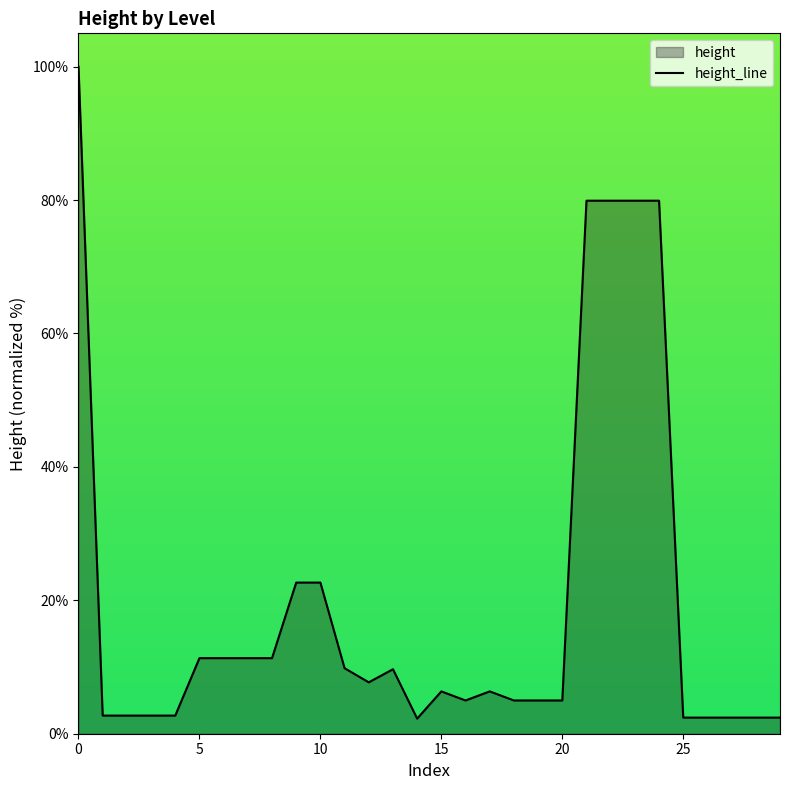

What is the difference between the maximum and minimum values?

97.7